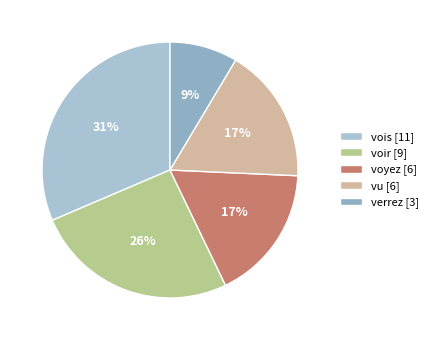

To the nearest percent, what is the combined percentage of voir and vois?

57%